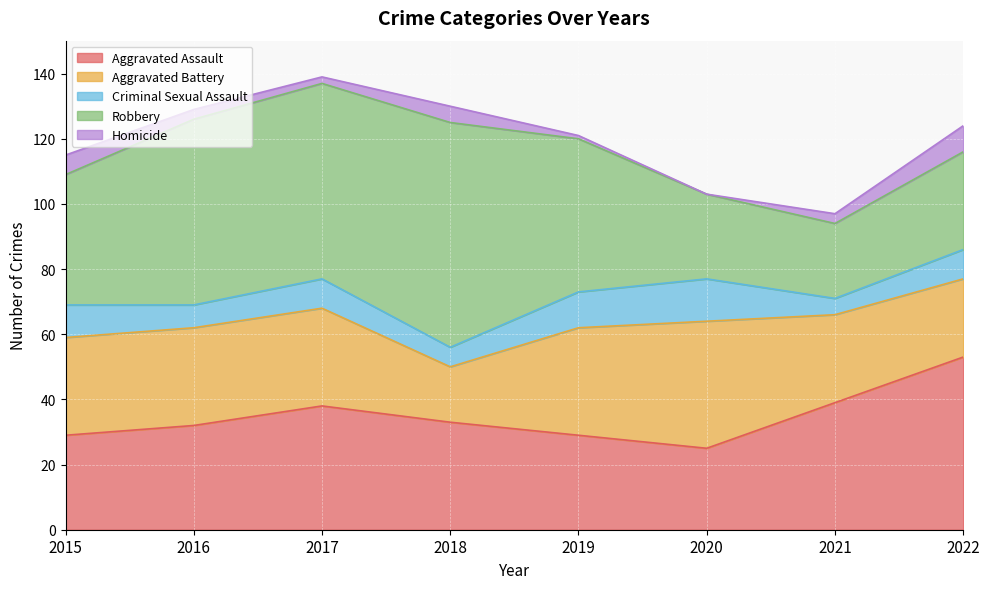

What value does the Aggravated Assault series have at 2016, to the nearest 10?

30